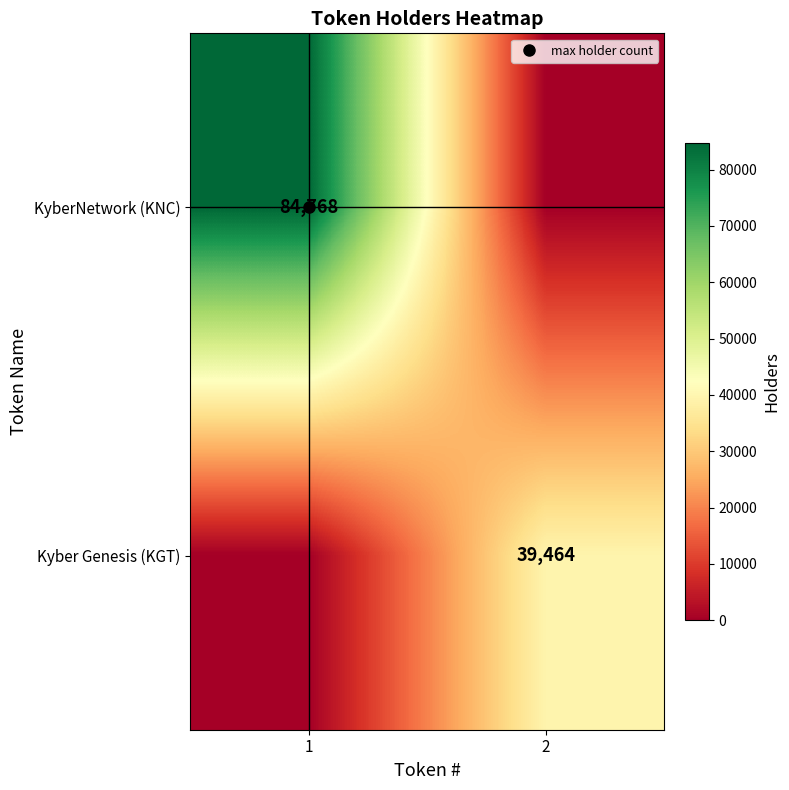

Rank the series by their average value, from highest to lowest.

KyberNetwork (KNC), Kyber Genesis (KGT)